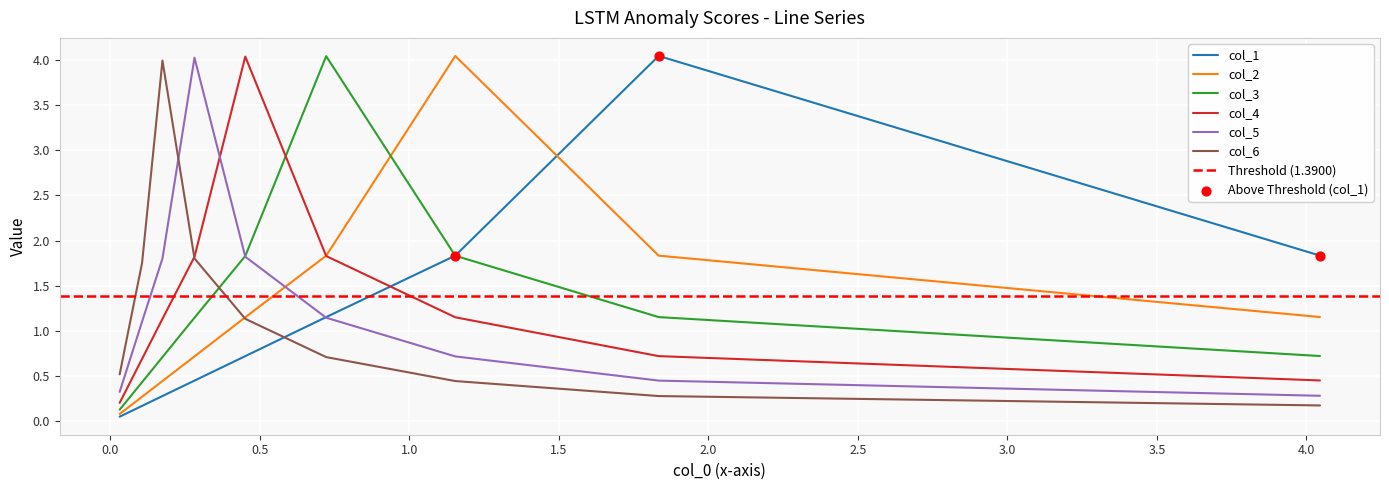

Is the value of col_1 at 0.5 greater than the value of col_4 at −0.5?

Yes